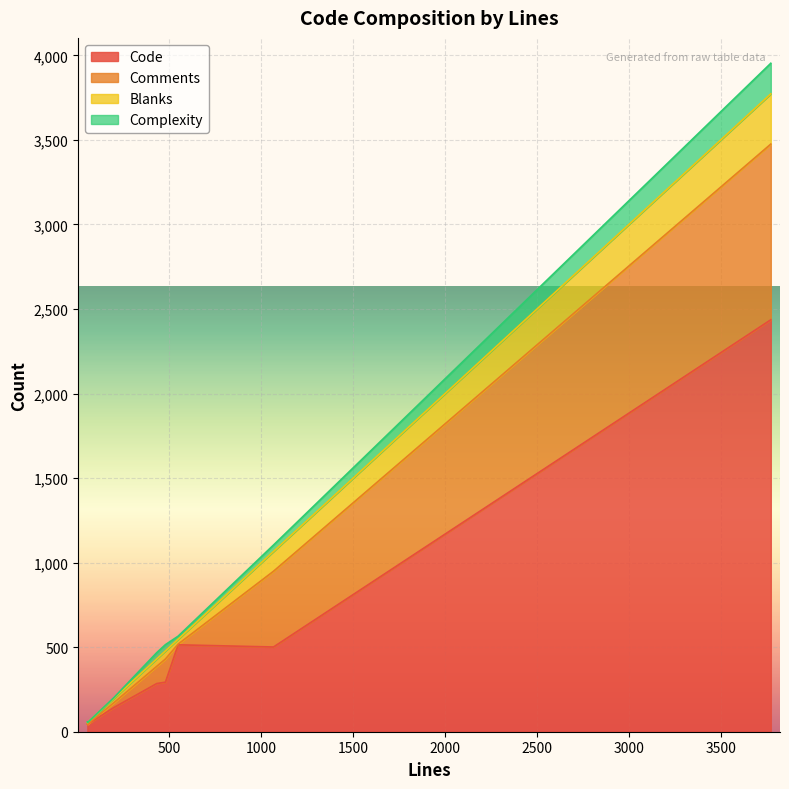

What is the maximum value for Complexity?

3953